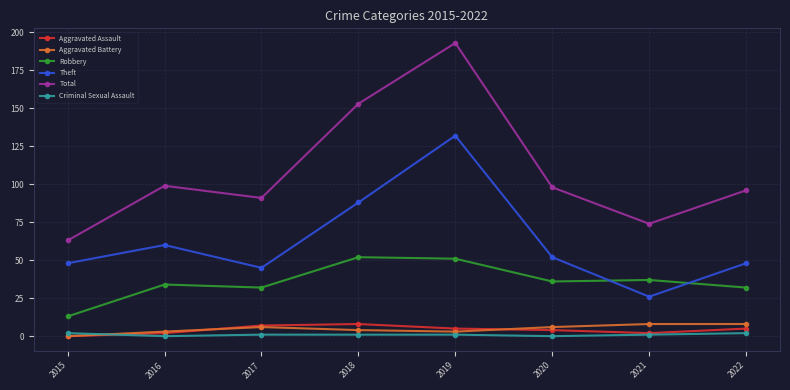

How many lines are shown in the chart?

6